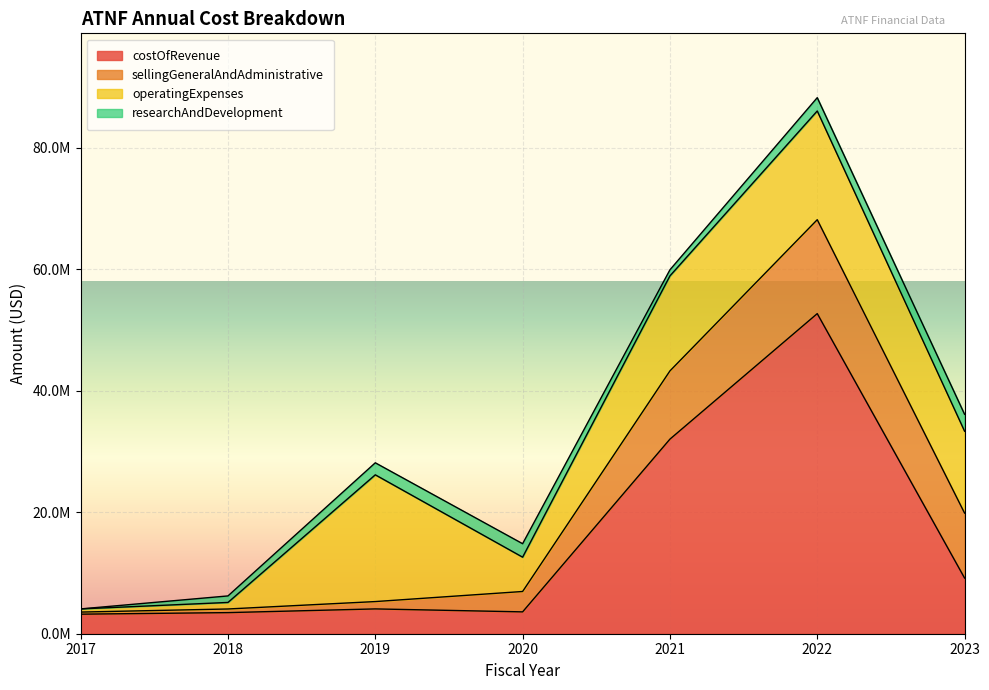

How many values in the costOfRevenue series exceed 4083943?

3